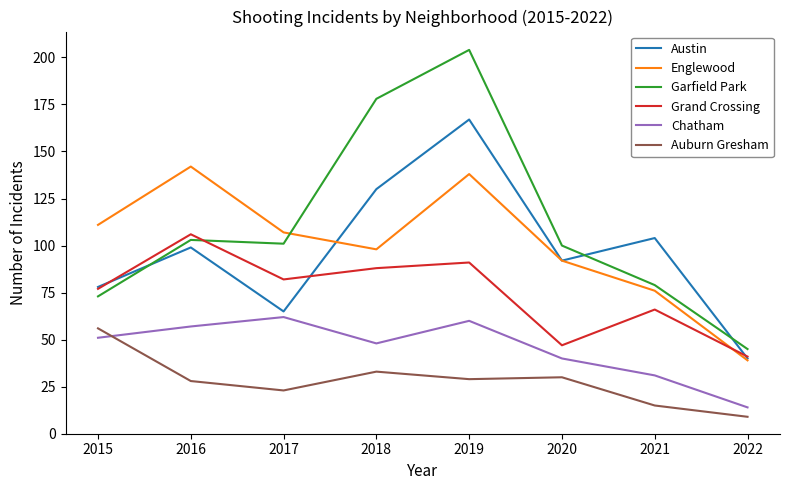

What is the spread (max minus min) of values at 2018?

145